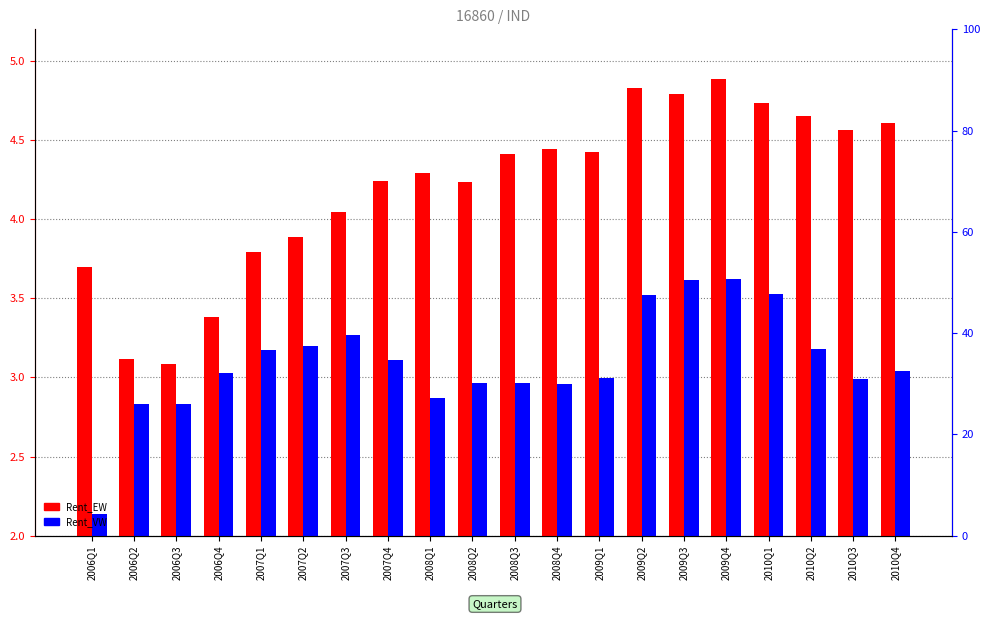

How many data points in Rent_EW are less than 4?

6